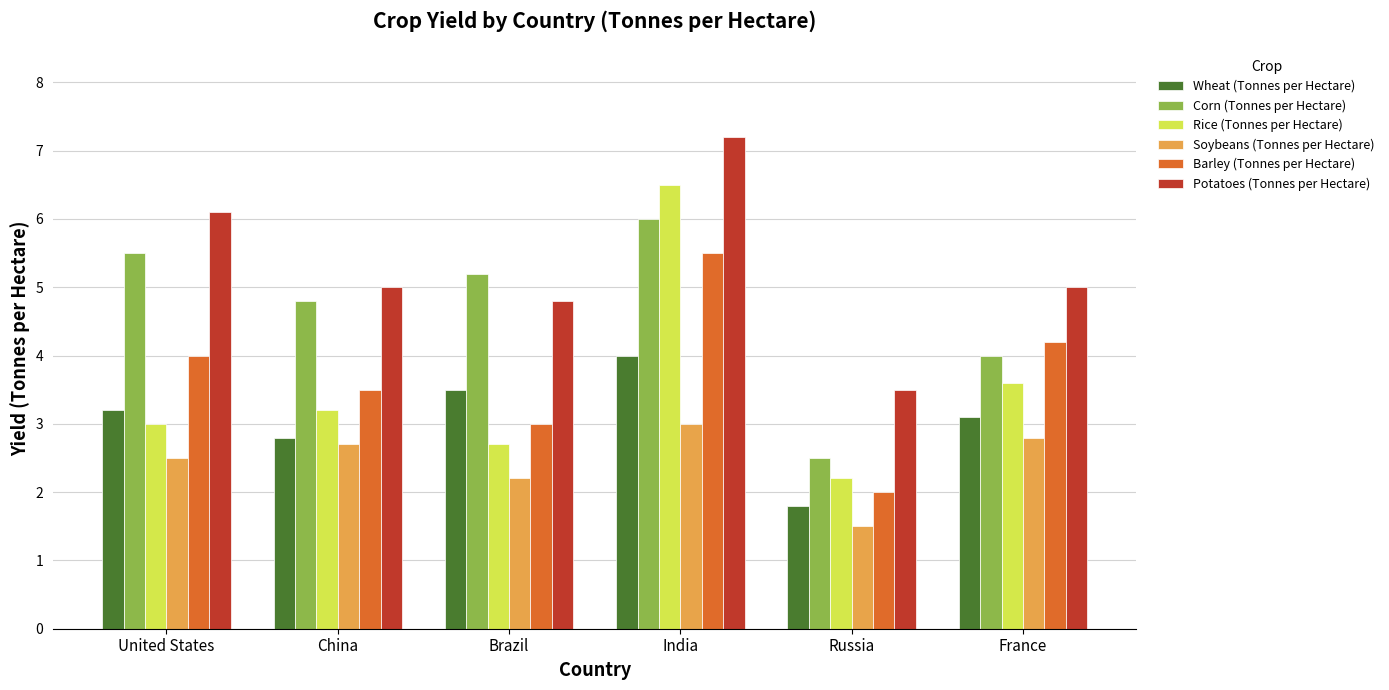

Which series has the largest total across all categories?

Potatoes (Tonnes per Hectare)